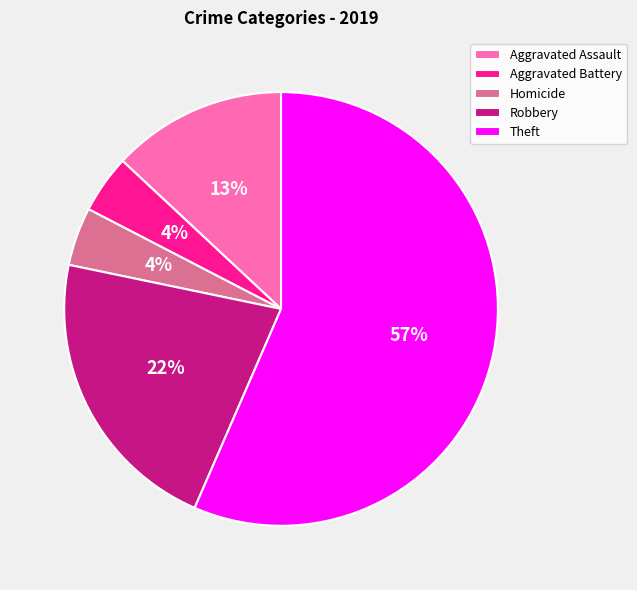

The Robbery slice represents 22% of the pie. True or false?

True